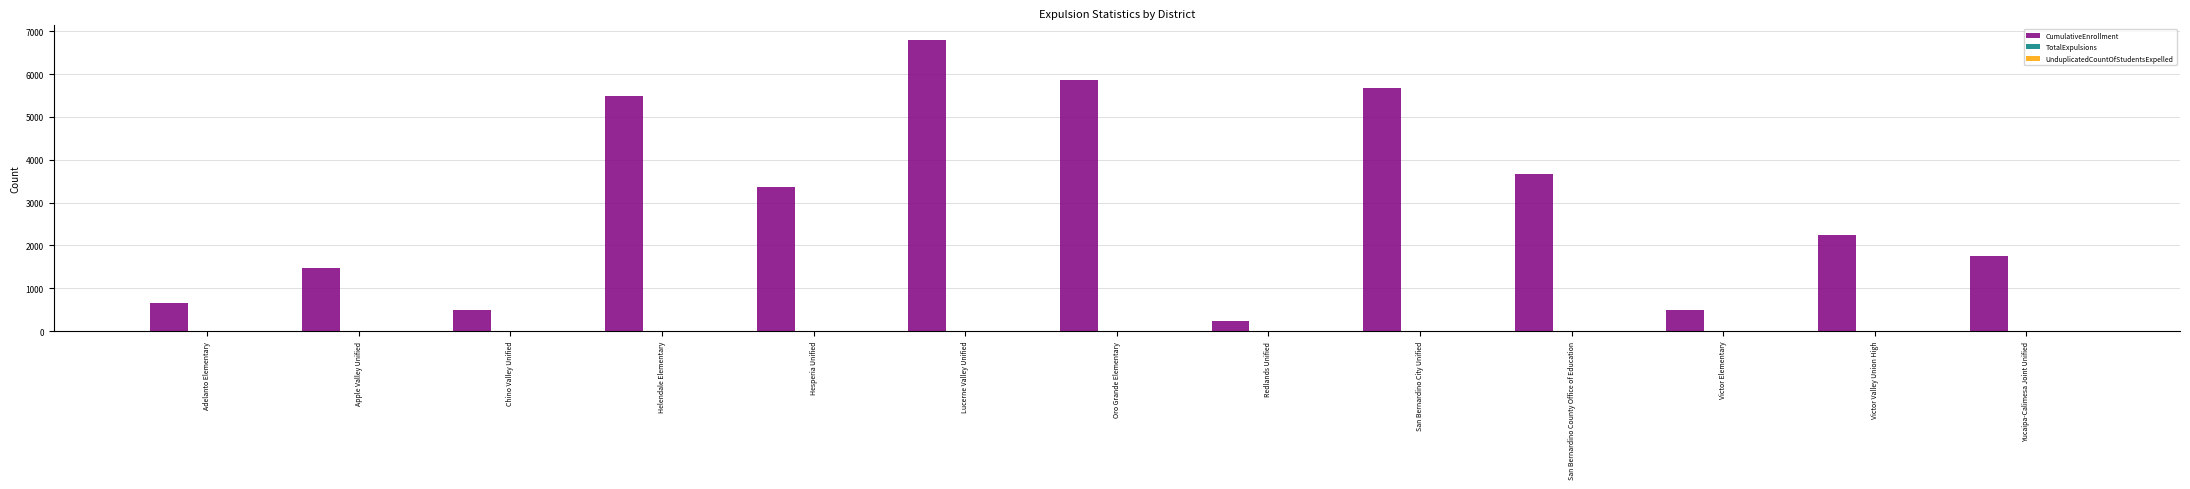

The CumulativeEnrollment series shows 1750 at Yucaipa-Calimesa Joint Unified. True or false?

True